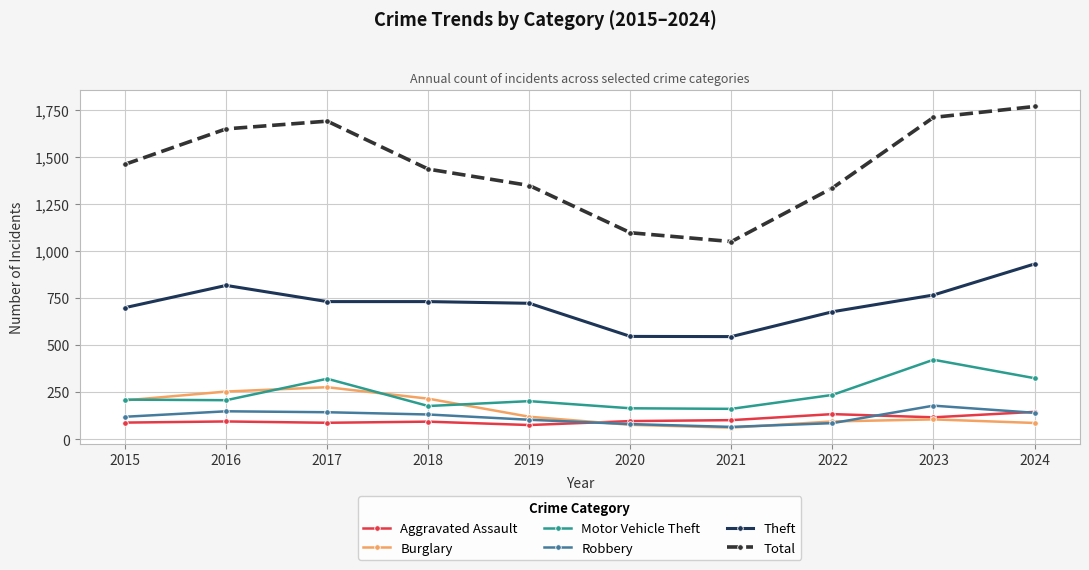

Is the value of Total at 2024 greater than the value of Motor Vehicle Theft at 2018?

Yes